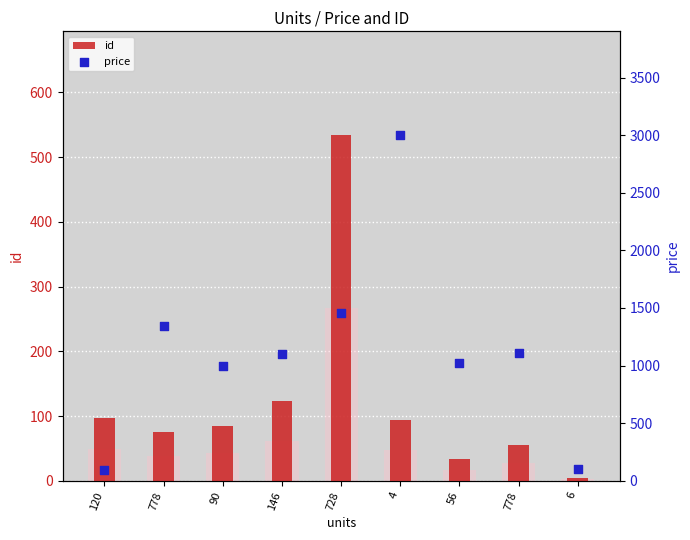

Is the value of id at 778 greater than the value of price at 90?

No